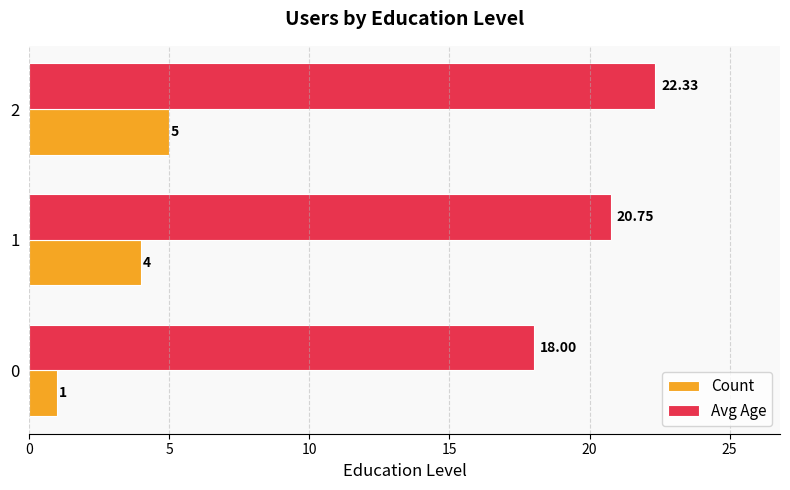

How many values in the Count series are below 4?

1